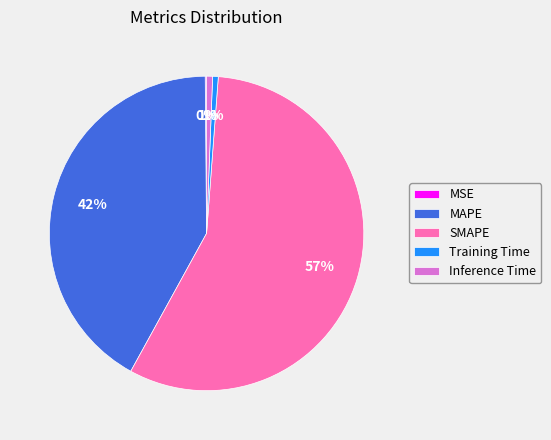

What is the largest slice in the pie chart?

SMAPE